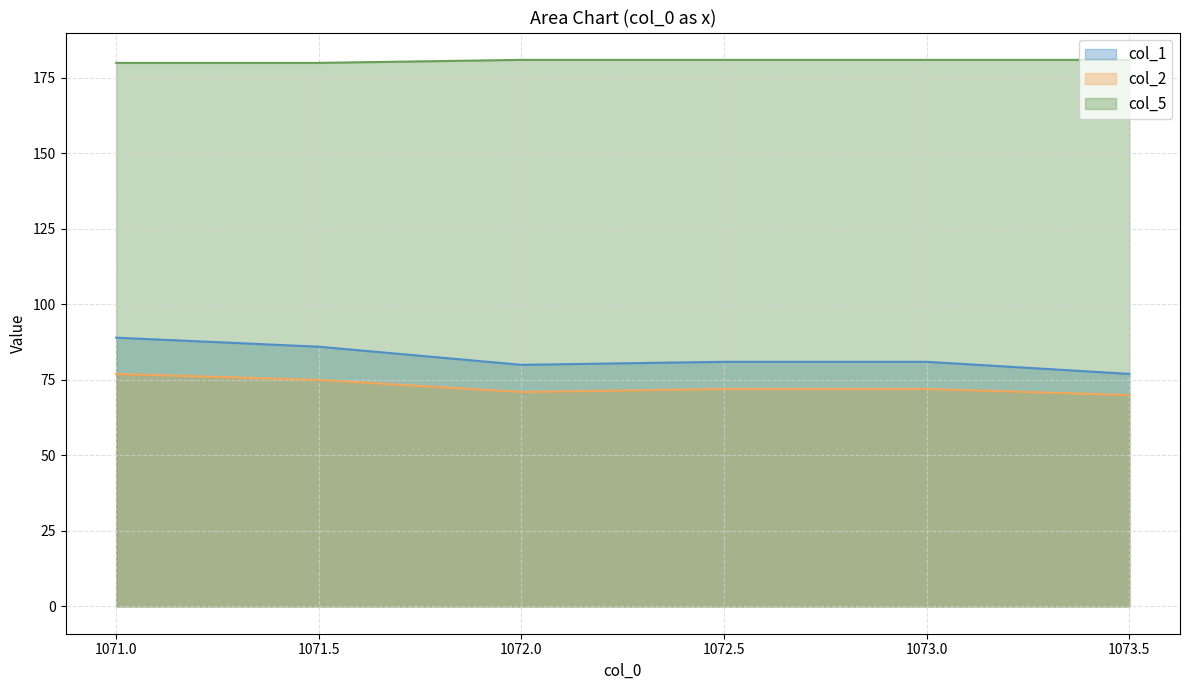

How many data points in col_1 are above 81?

2